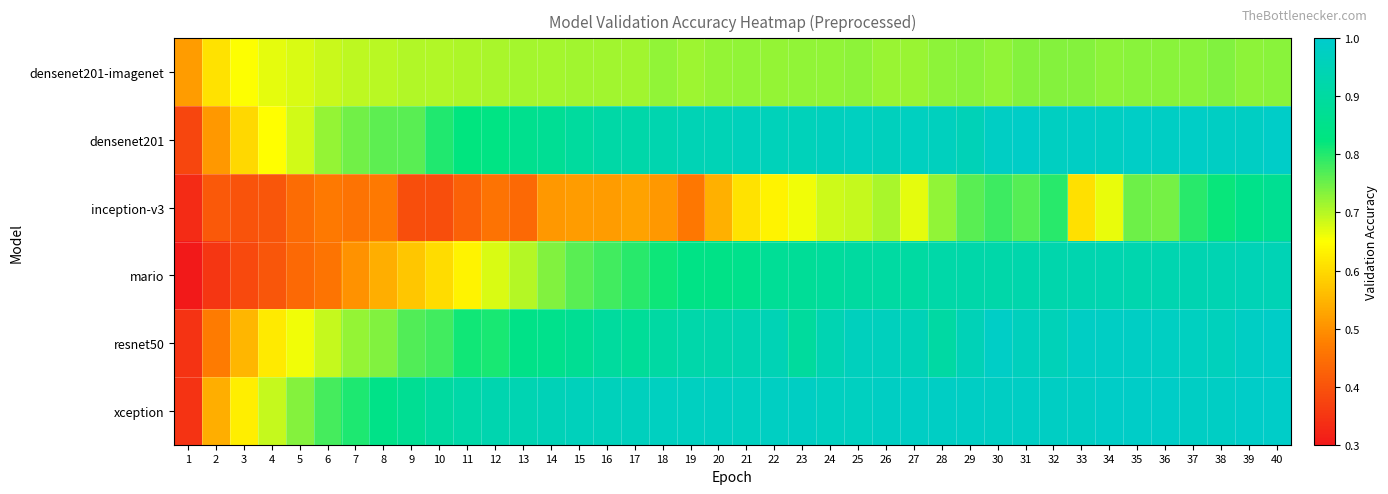

Which has a higher value, 18 or 31?

31